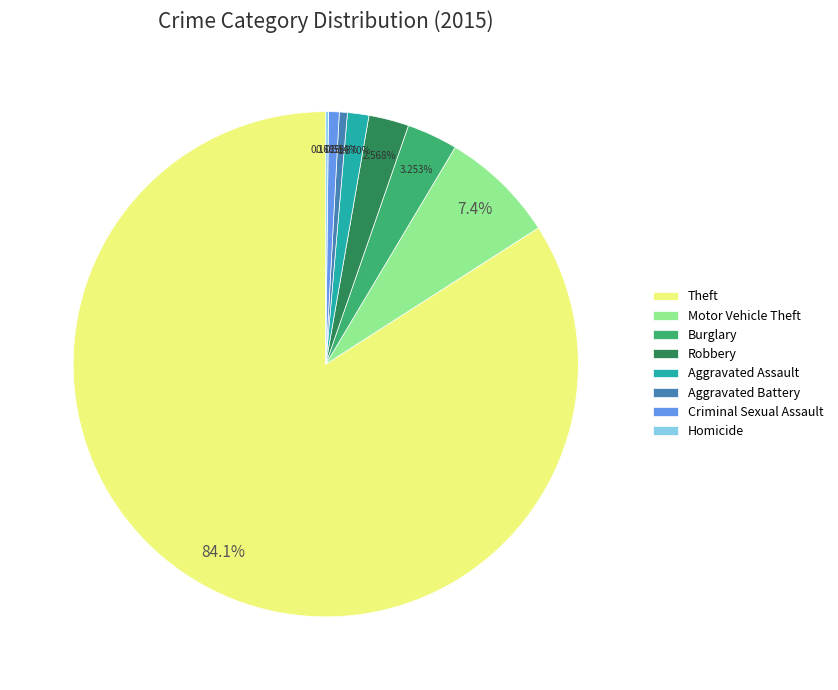

Is the sum of Robbery and Theft greater than half?

Yes